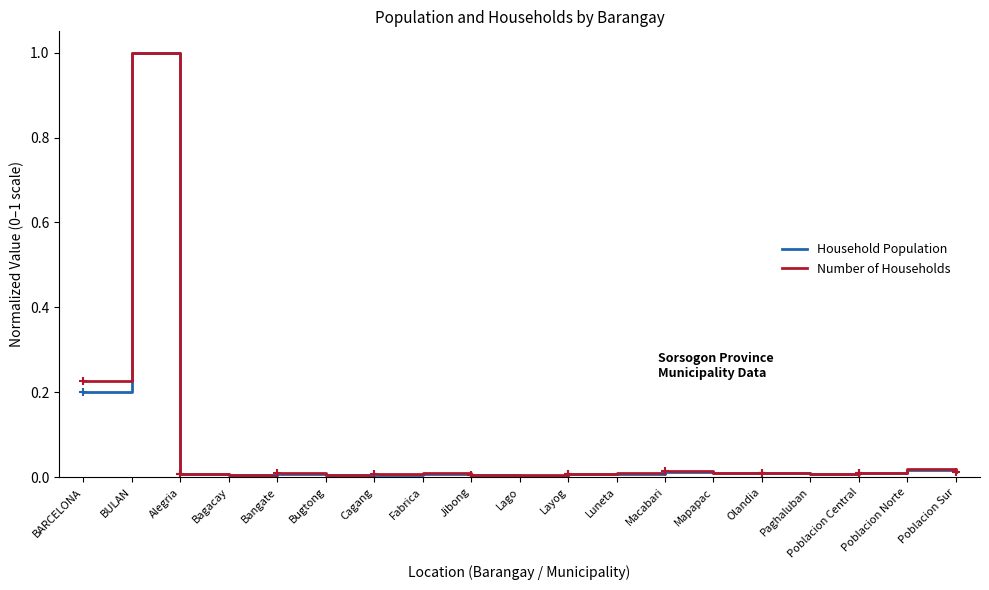

How many lines are shown in the chart?

2